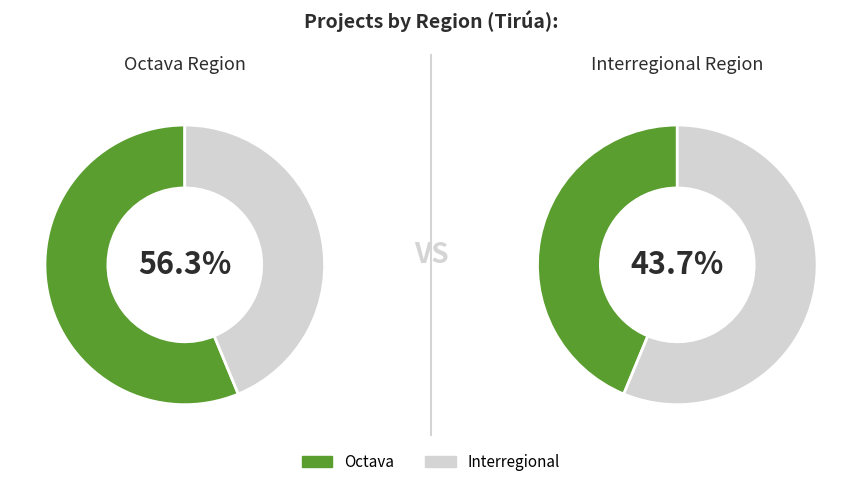

Which category accounts for the majority?

Octava